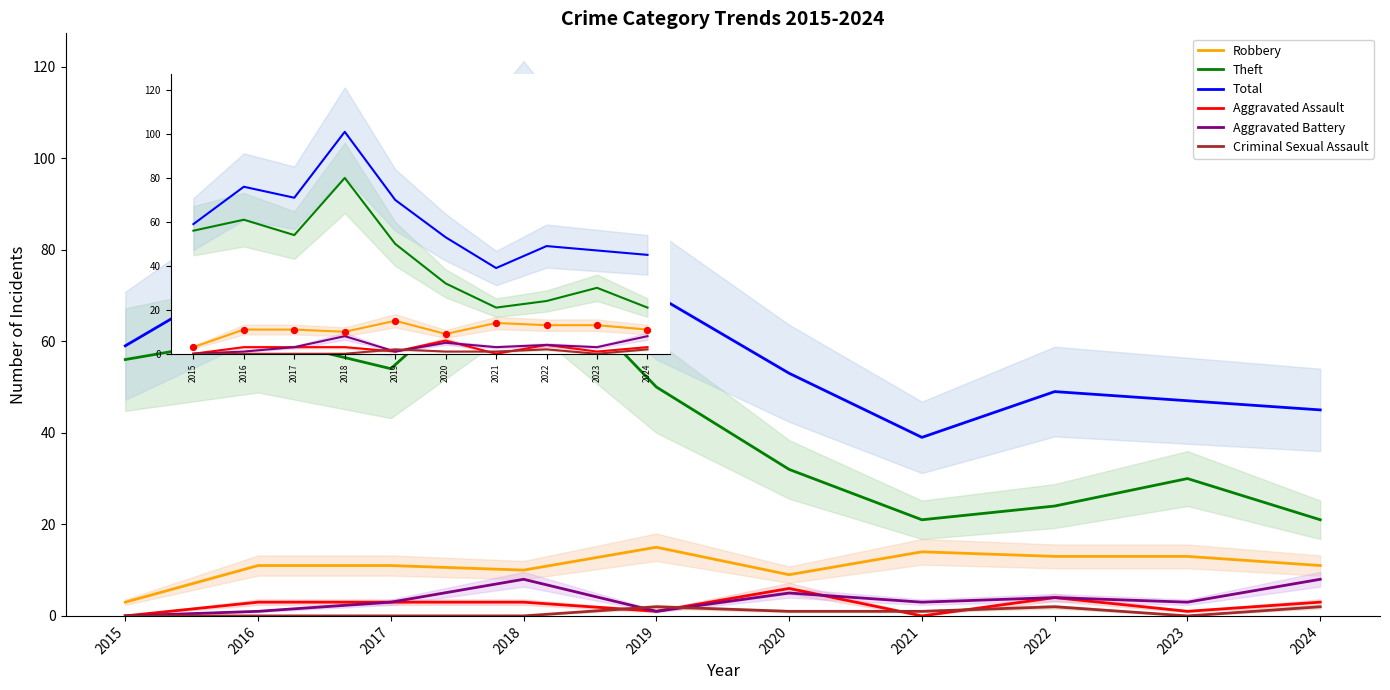

Which series has the widest spread of Y values?

Total